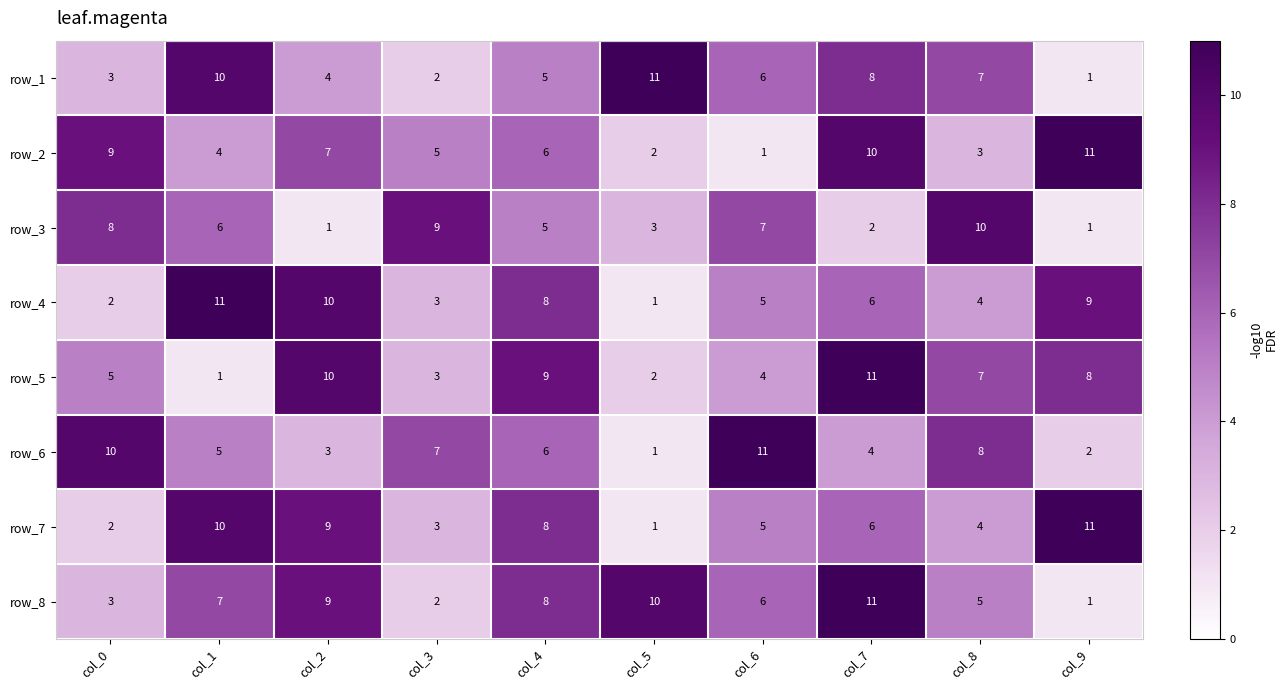

What is the sum of all row_5 values?

60